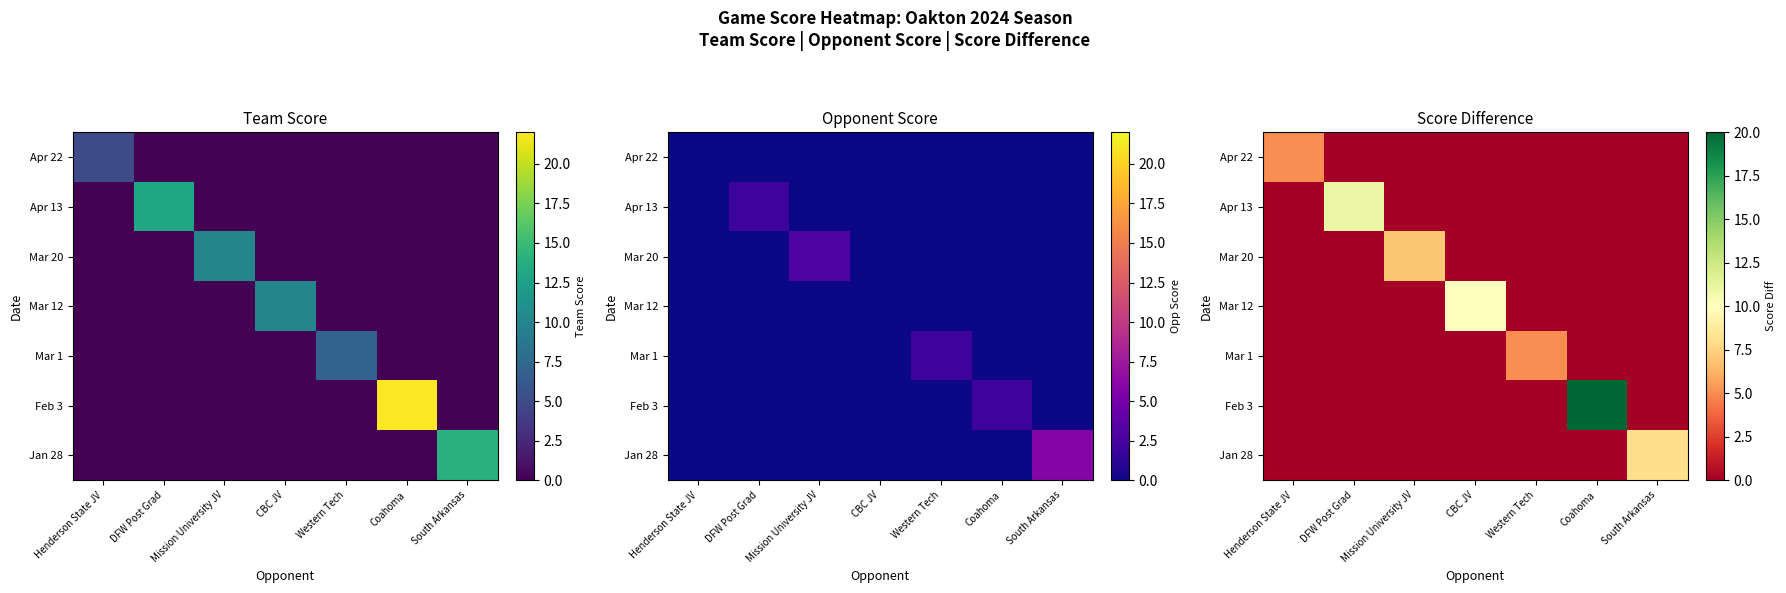

How many values in Mar 20 are above zero?

1